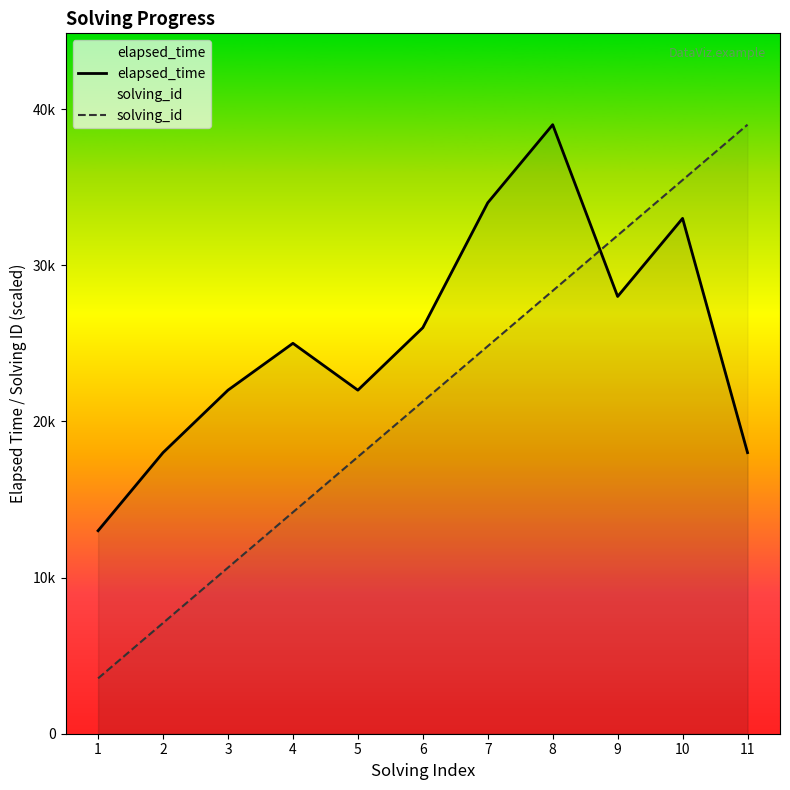

List the labels in order of elapsed_time value, largest first.

8, 7, 10, 9, 6, 4, 3, 5, 2, 11, 1